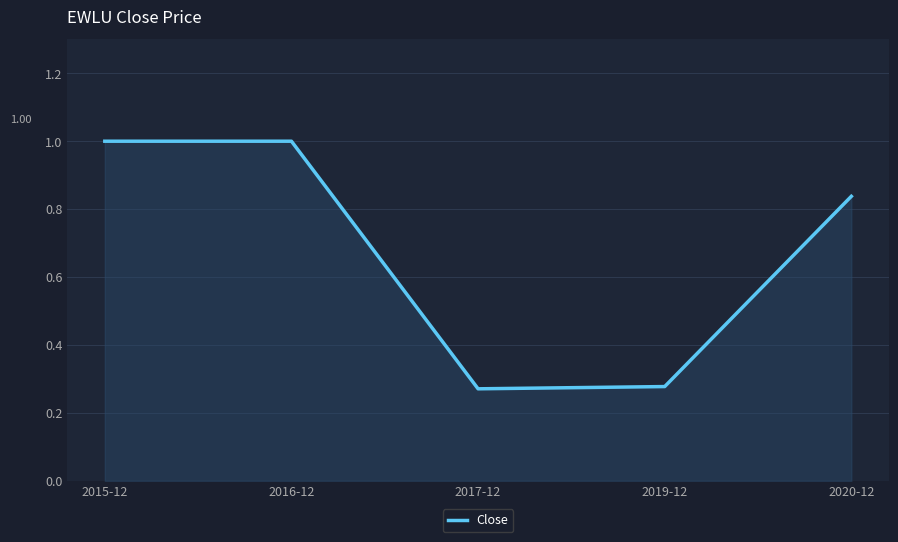

What position from the right is 2015-12?

5